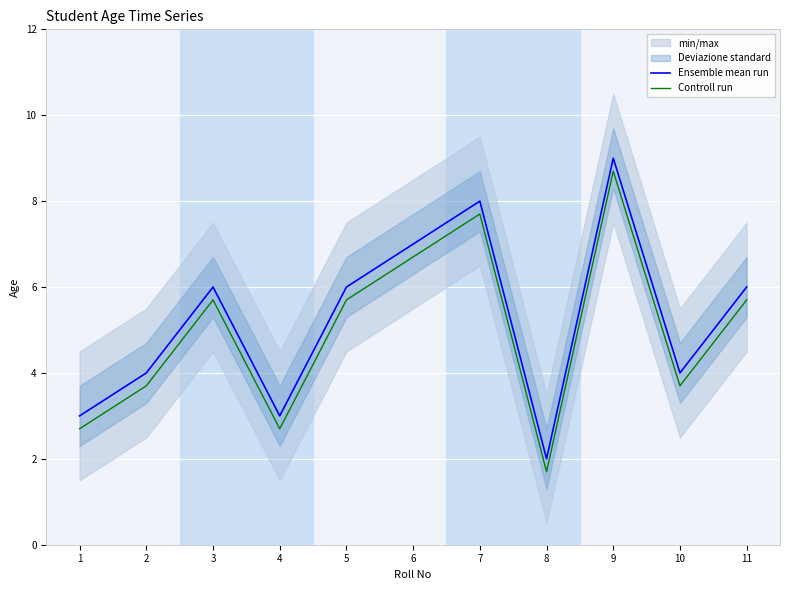

Read the Ensemble mean run value at 1.

3.0